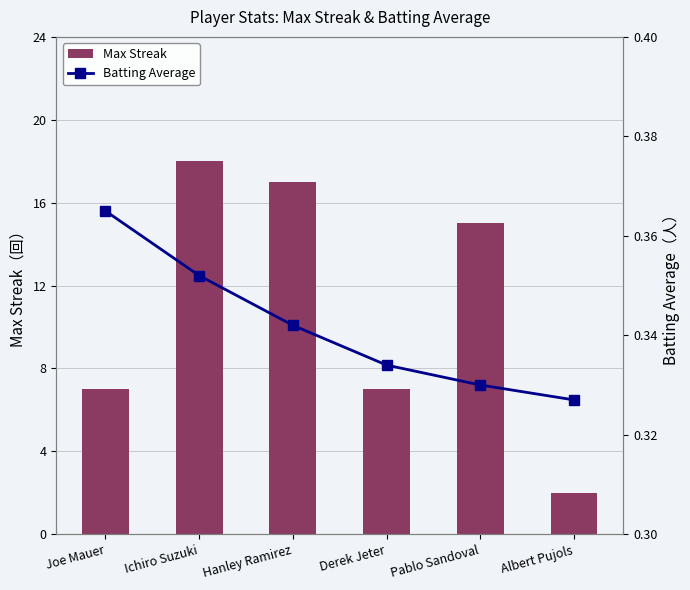

Which series has the largest total across all categories?

Max Streak